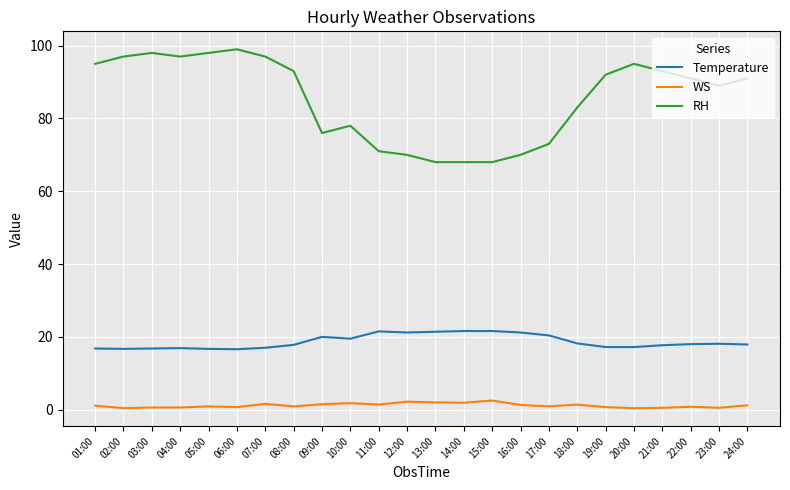

What is the minimum value for RH?

68.0